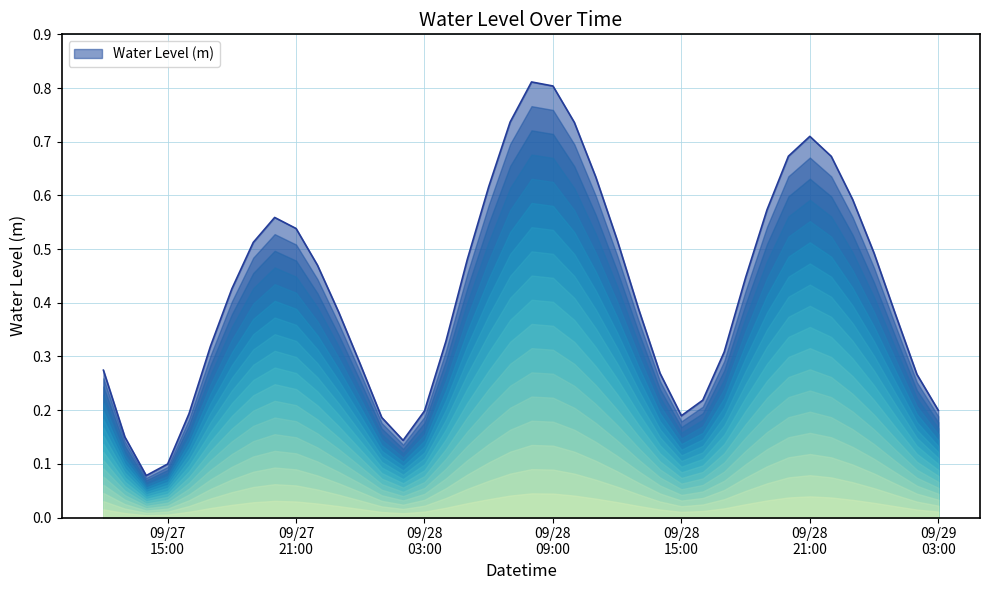

What is the label of the 30th point from the right?

2024-09-27 22:00:00